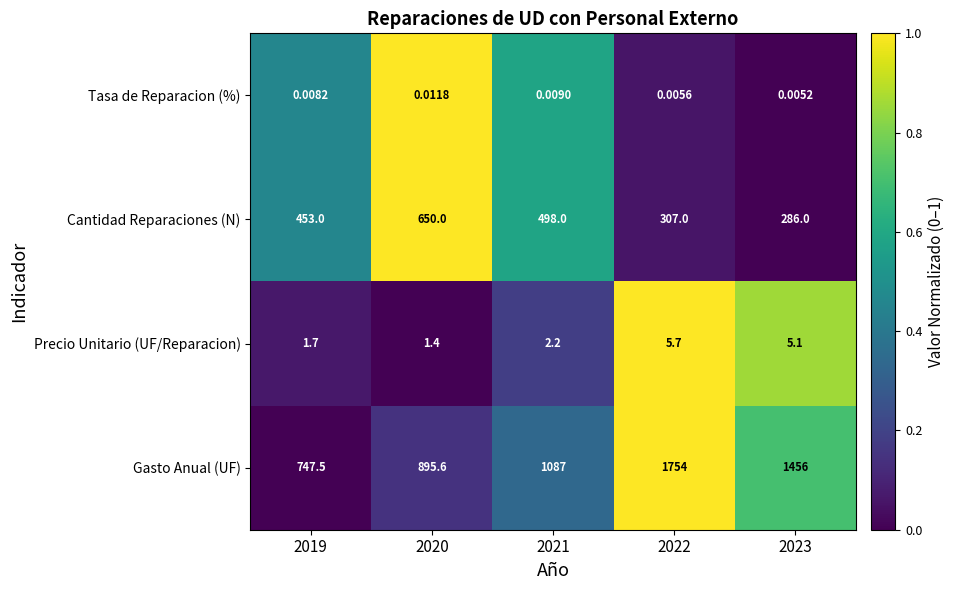

Rank the series by their maximum value, from highest to lowest.

Gasto Anual (UF), Cantidad Reparaciones (N), Precio Unitario (UF/Reparacion), Tasa de Reparacion (%)